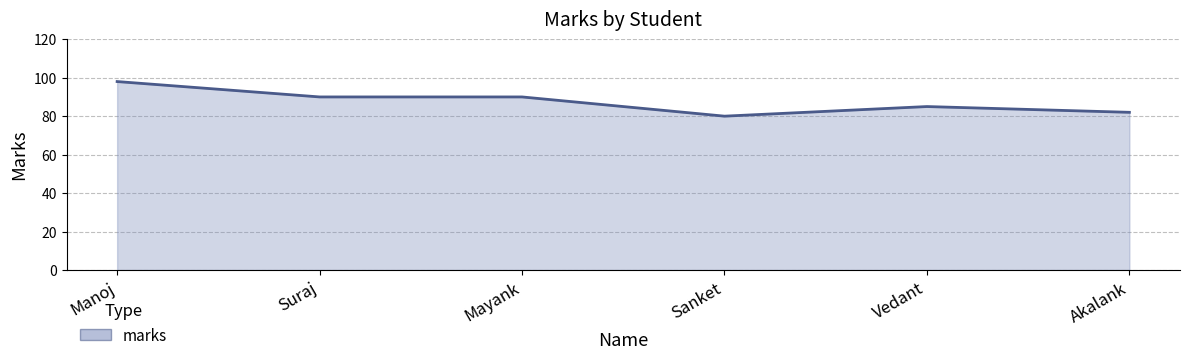

Which category has the lowest value across all series?

Sanket